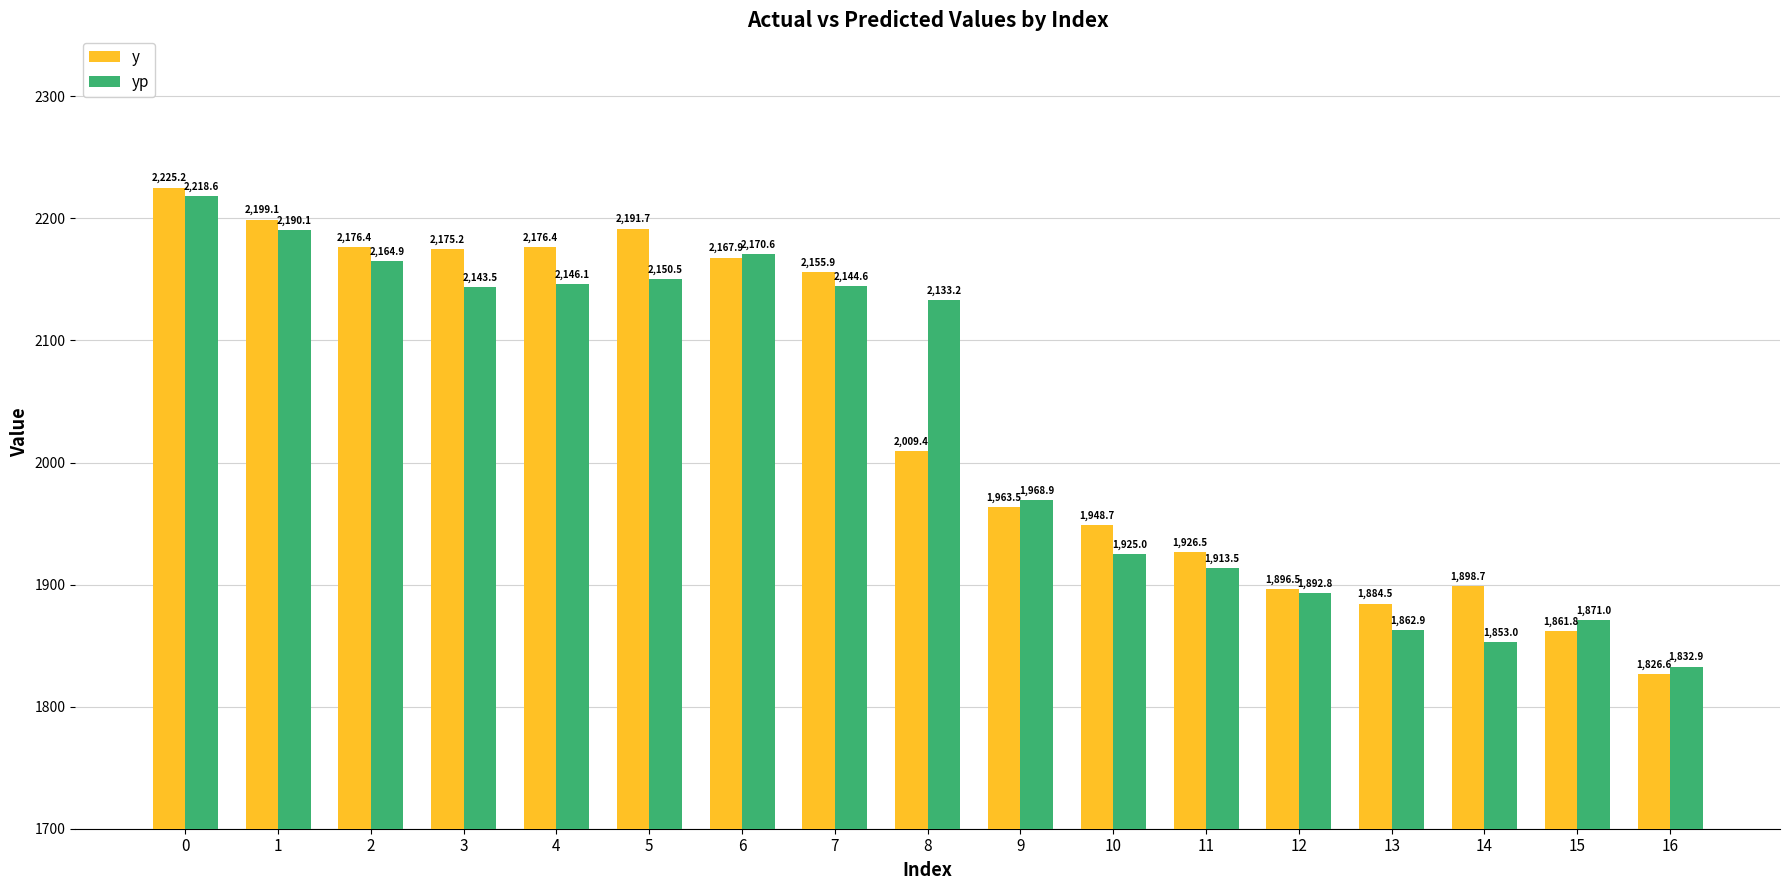

What is the sum of the yp values at 6 and 3?

4314.1